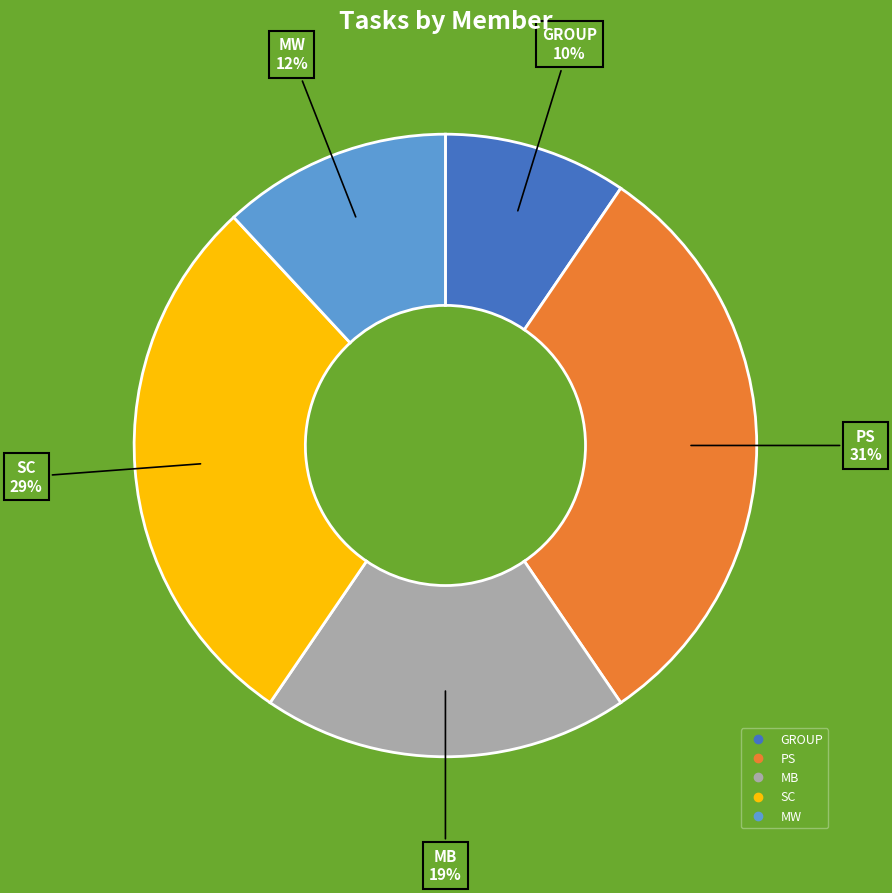

Count the number of slices in the pie.

5